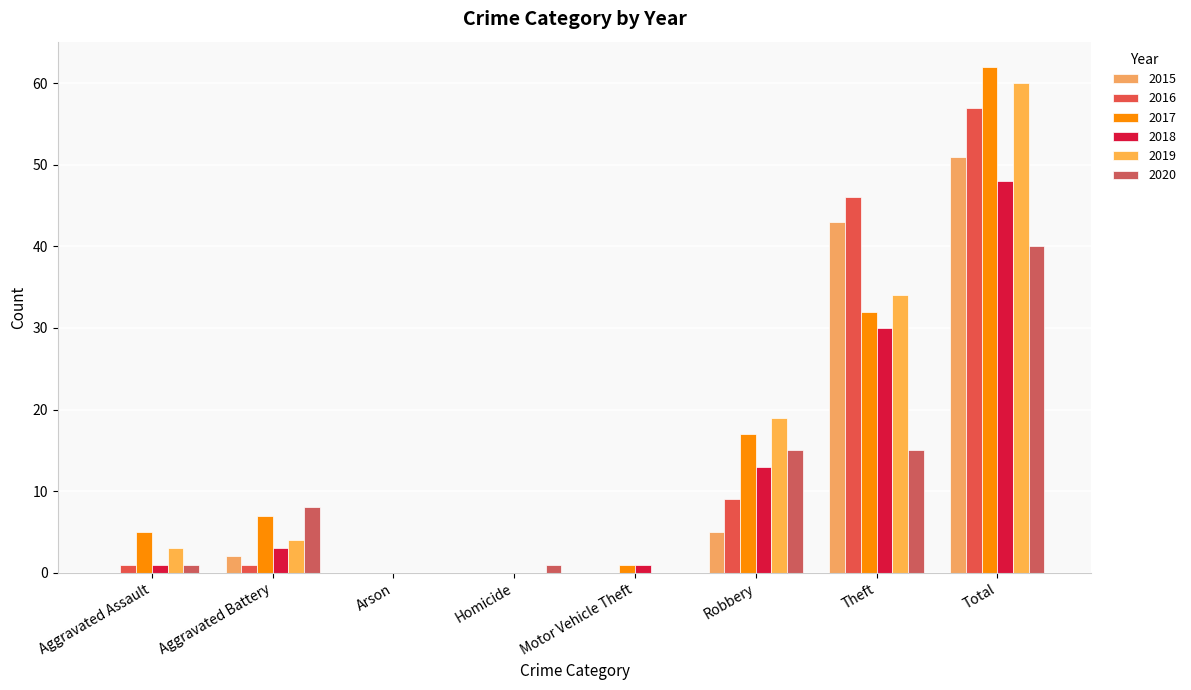

Between Arson and Homicide, which series saw the biggest shift?

2020